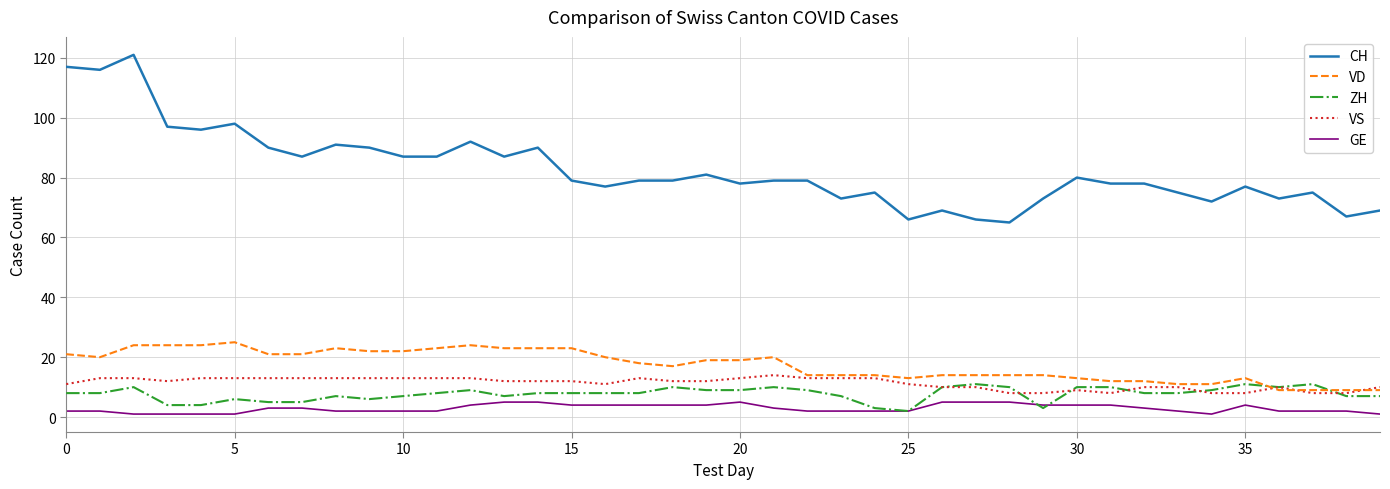

Which series has the largest total across all categories?

CH